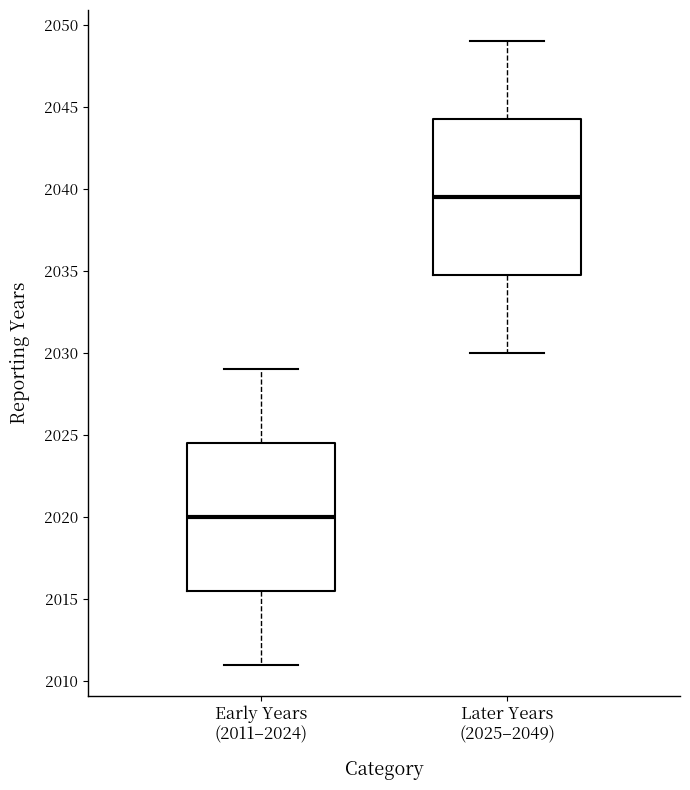

Where does the median line of the box for Early Years (2011–2024) sit on the y-axis? The values are not printed on the chart, so give them approximately, as read against the axis.

2020.0